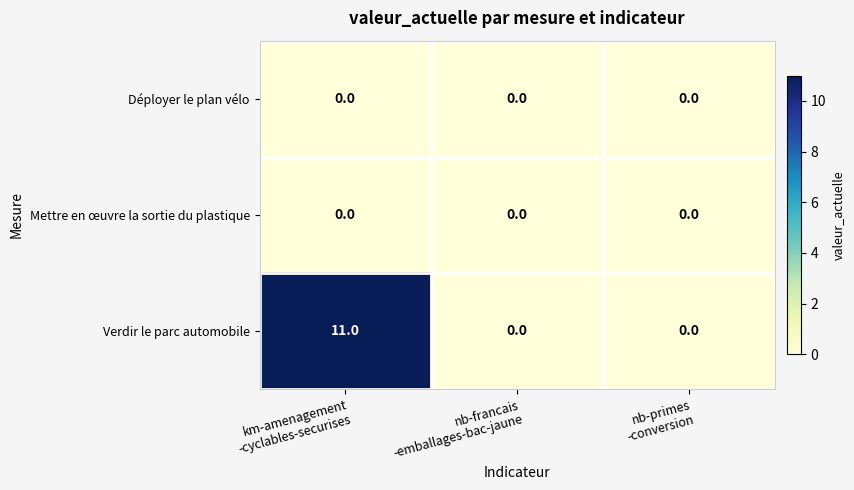

How many Verdir le parc automobile values are between 0 and 11?

3